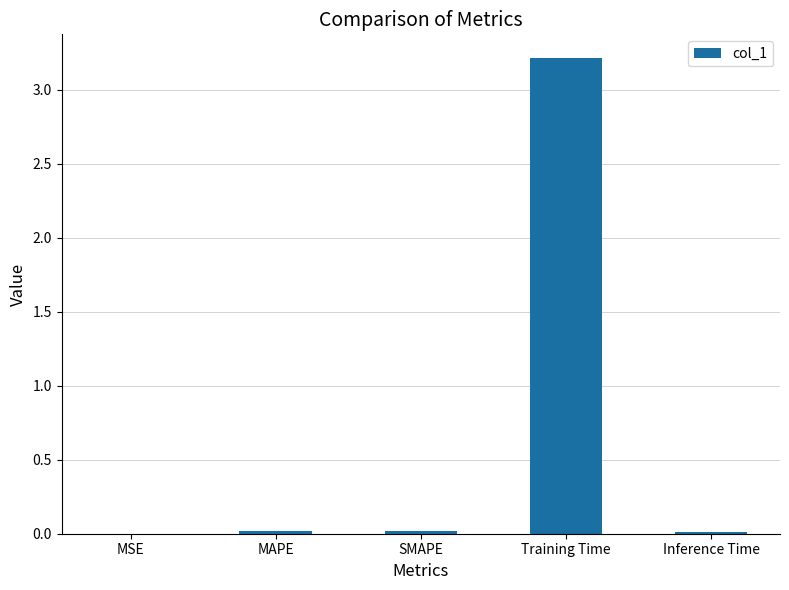

What is the sum of all values?

3.3